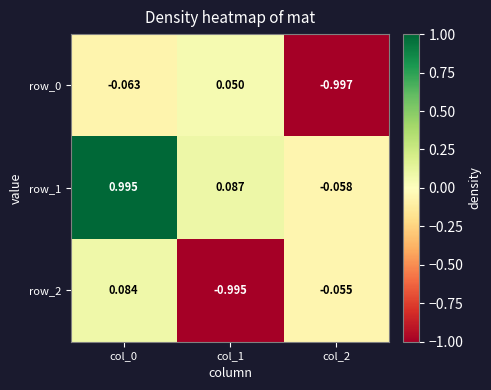

The value of row_2 at col_1 is -1.0. True or false?

True